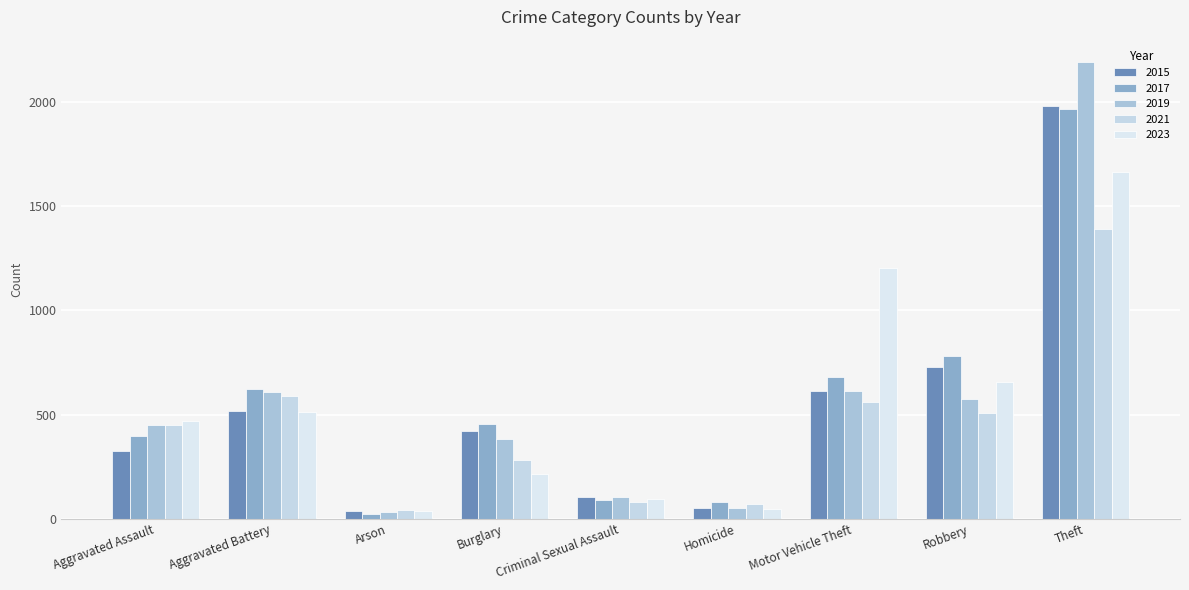

Is the value of 2023 at Arson greater than the value of 2019 at Theft?

No